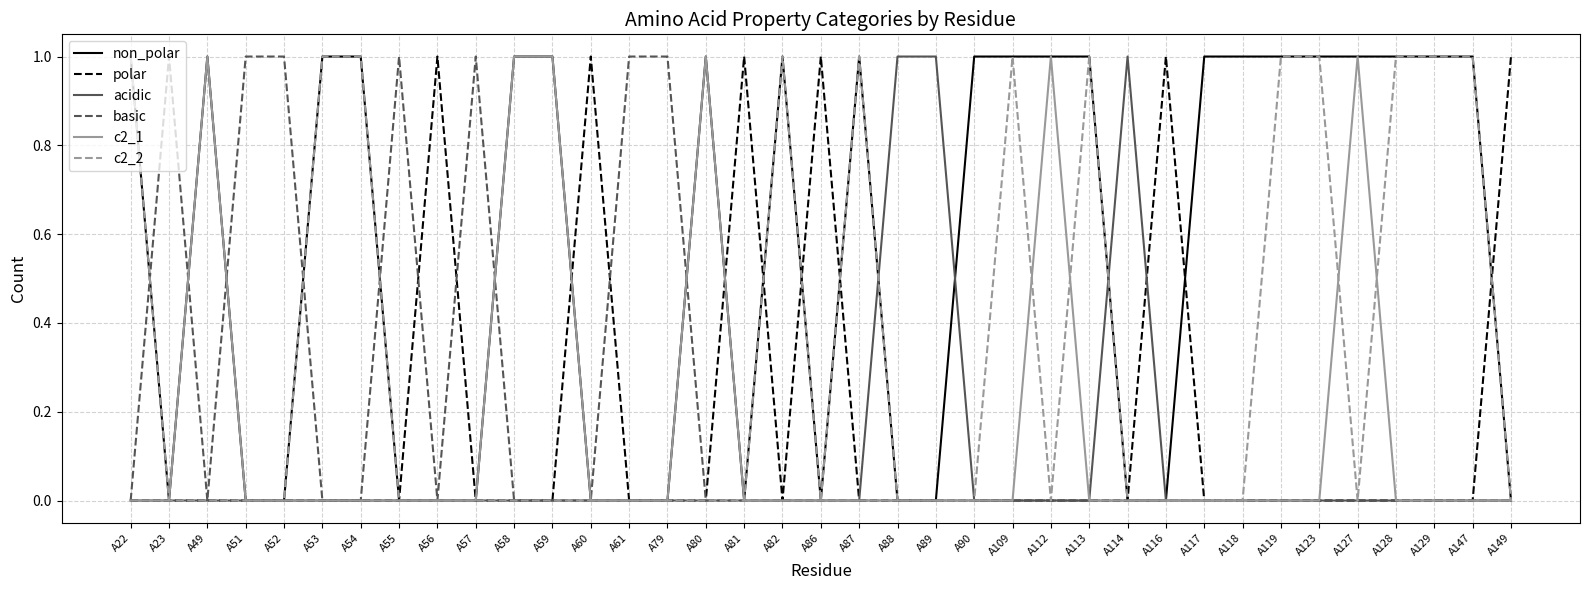

Is the value of non_polar at A58 greater than the value of polar at A57?

Yes